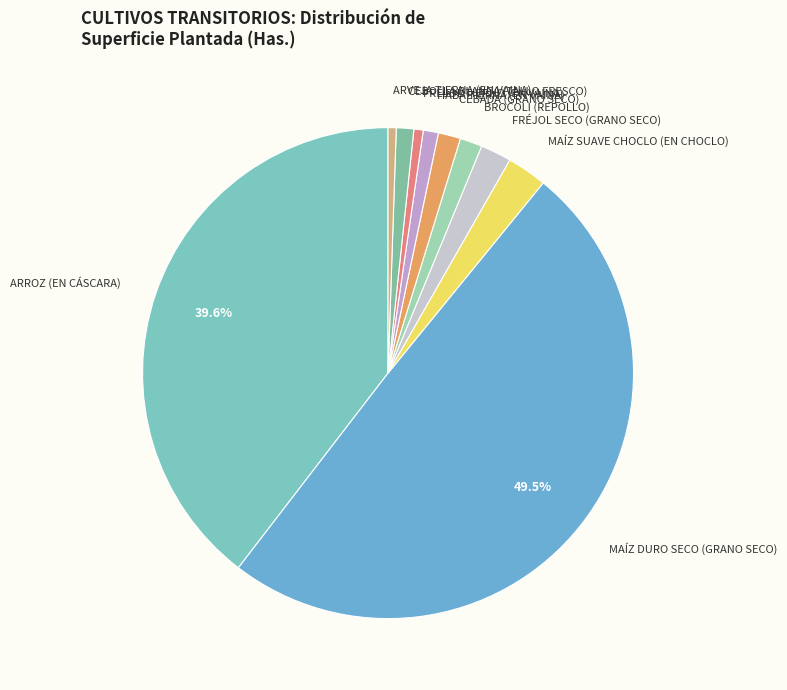

Approximately how many times larger is the value at HABA TIERNA (EN VAINA) compared to CEBADA (GRANO SECO)?

0.7